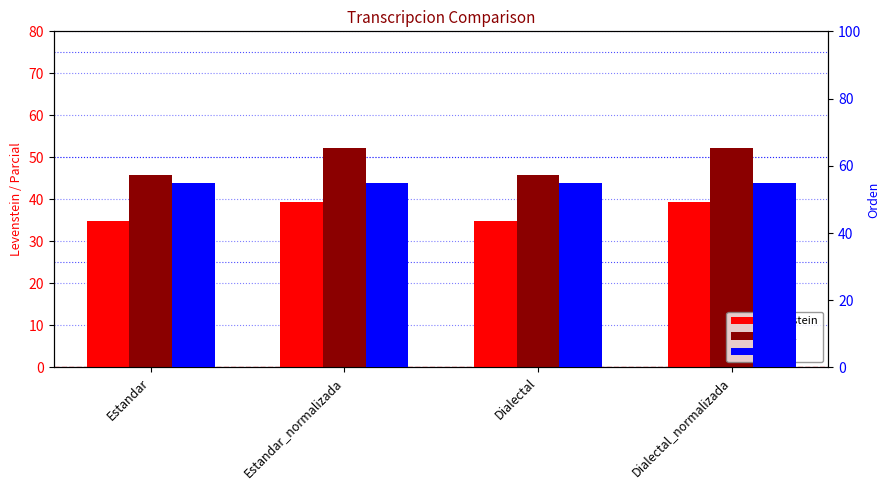

What is the sum of all Orden values?

219.4